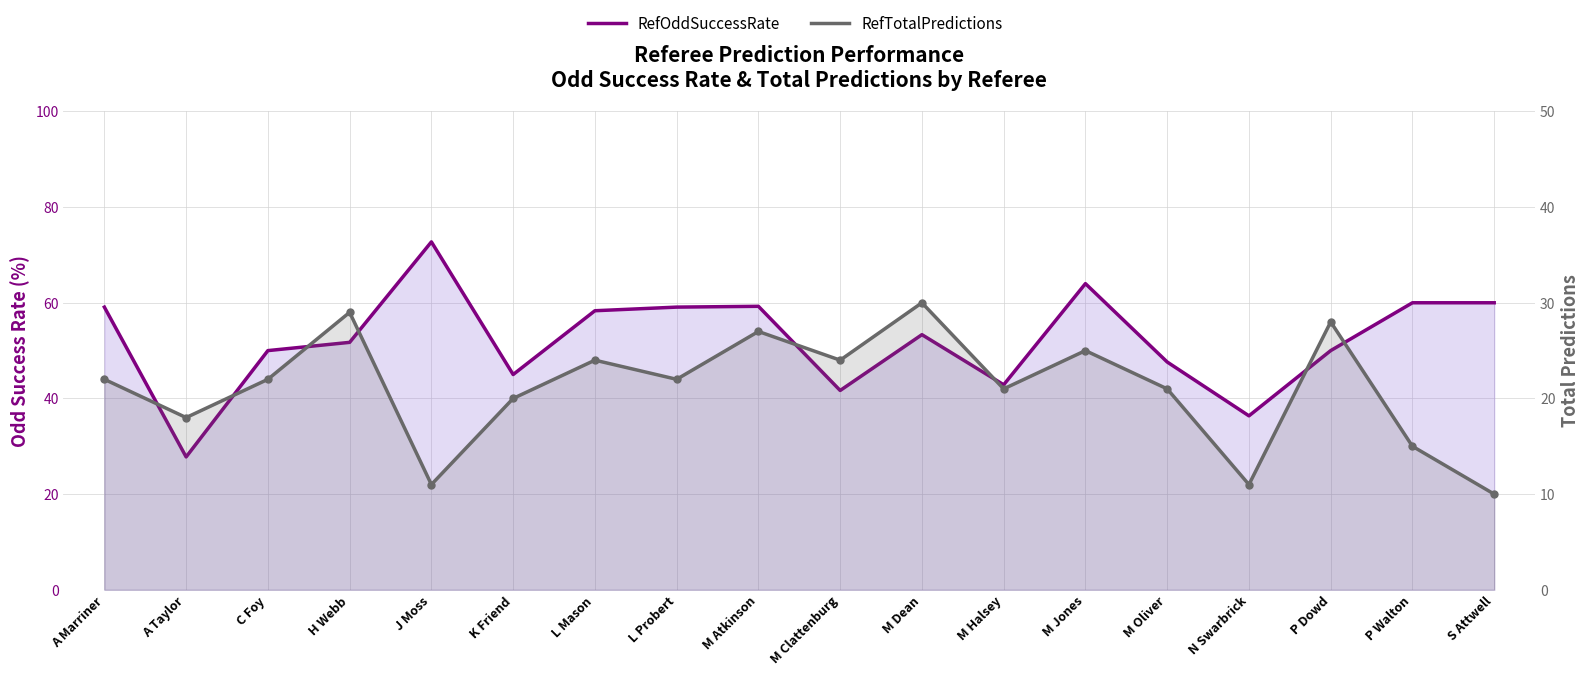

Which series has the largest Y range (max minus min)?

RefOddSuccessRate